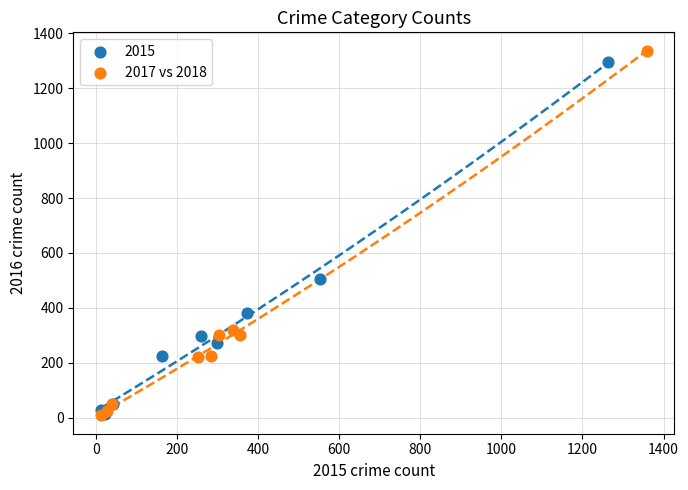

Which series has the largest Y range (max minus min)?

2017 vs 2018